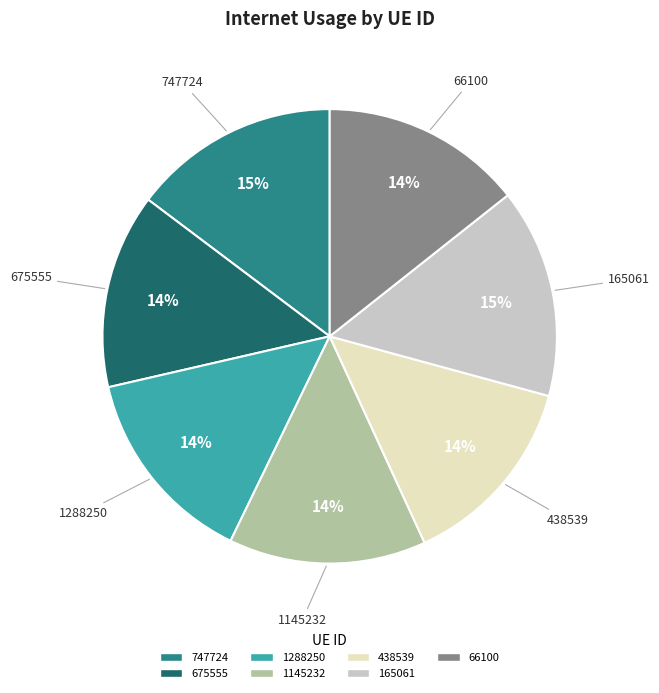

To the nearest percent, what is the average slice percentage?

14%